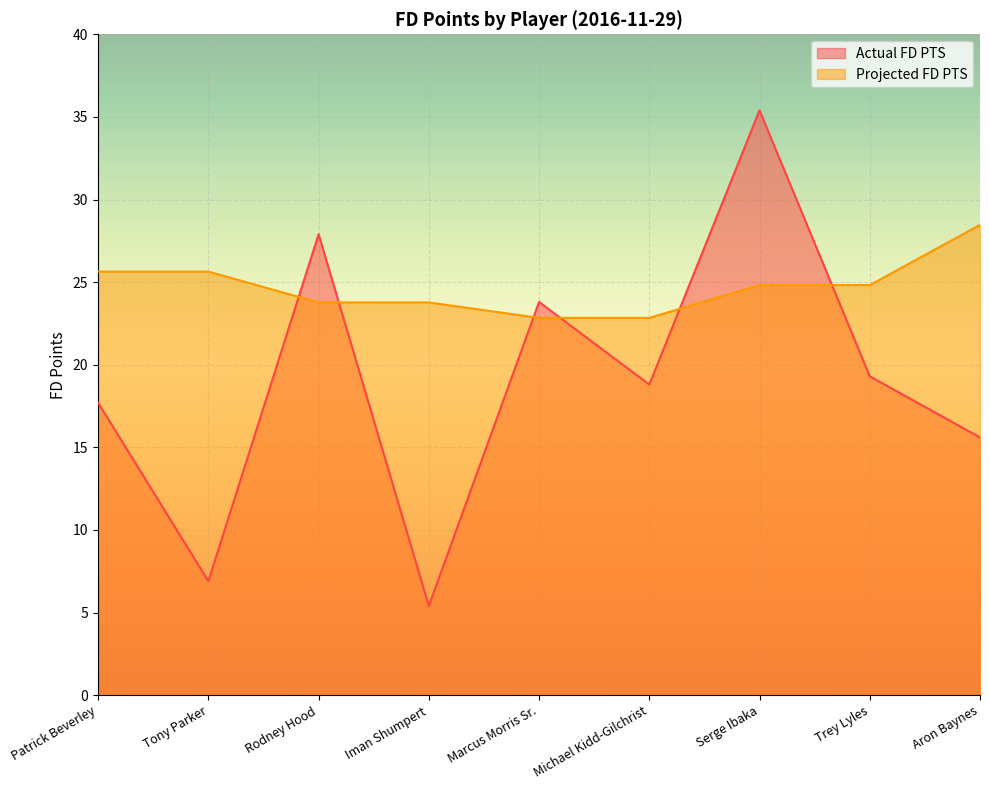

What is the value of the Actual FD PTS point at the 9th from the left?

15.6